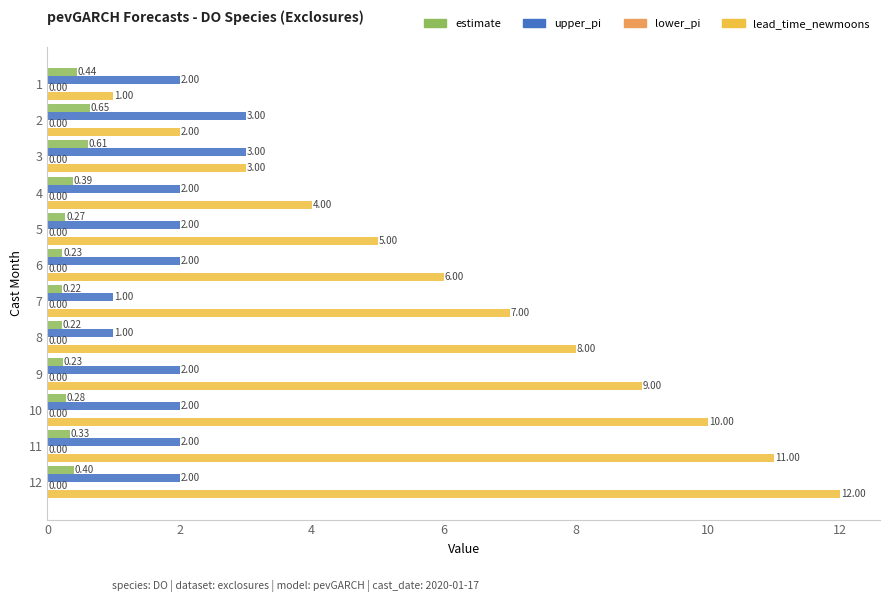

Rank the series by their maximum value, from lowest to highest.

estimate, upper_pi, lead_time_newmoons